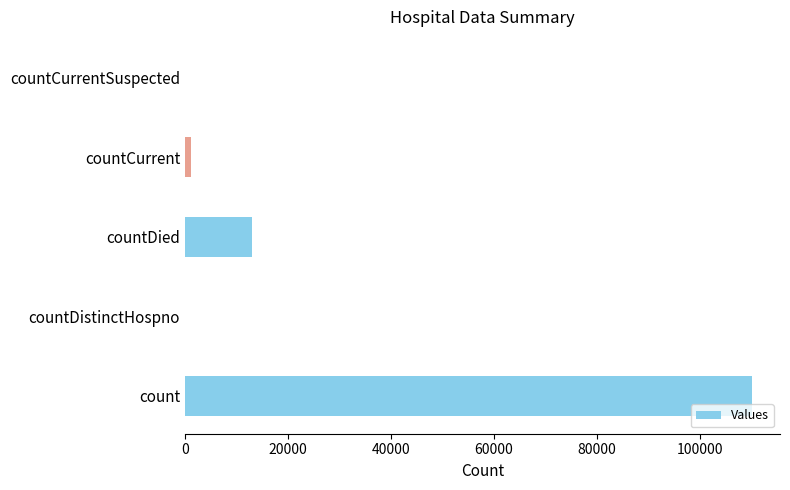

What is the greatest value displayed?

110125